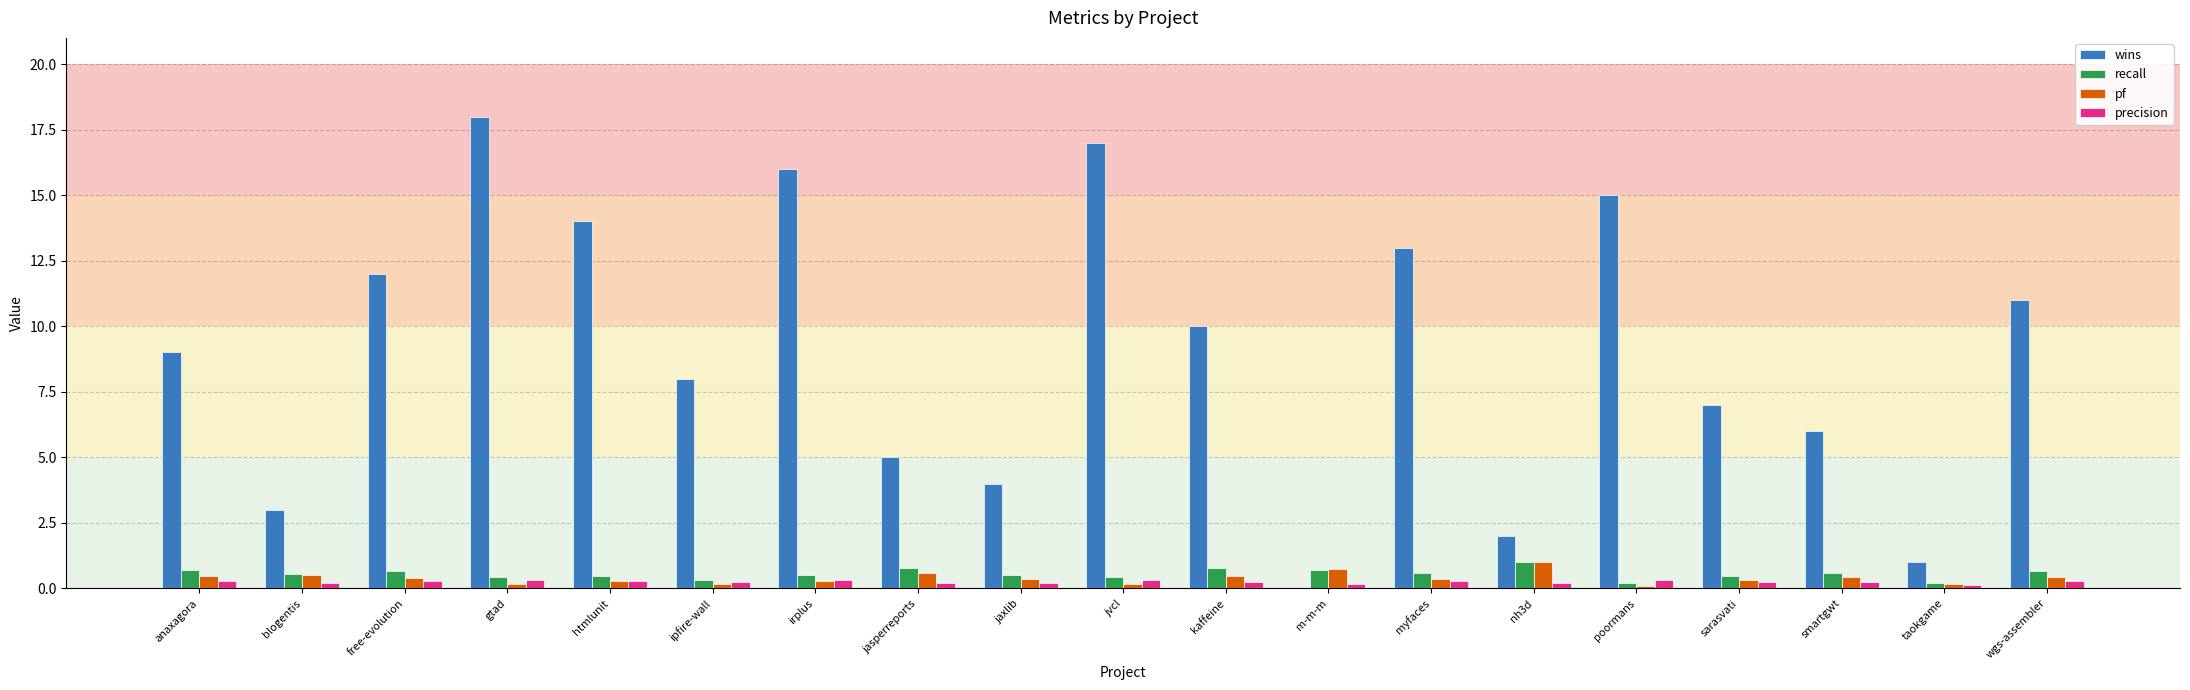

Count the number of data series in this chart.

4